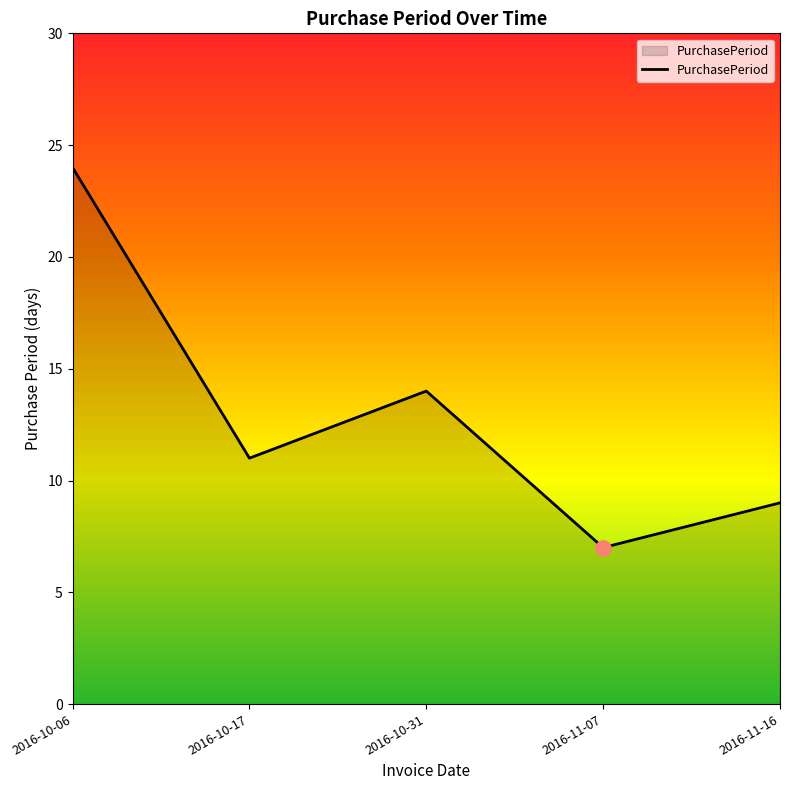

Which has a higher value, 2016-10-31 or 2016-10-06?

2016-10-06